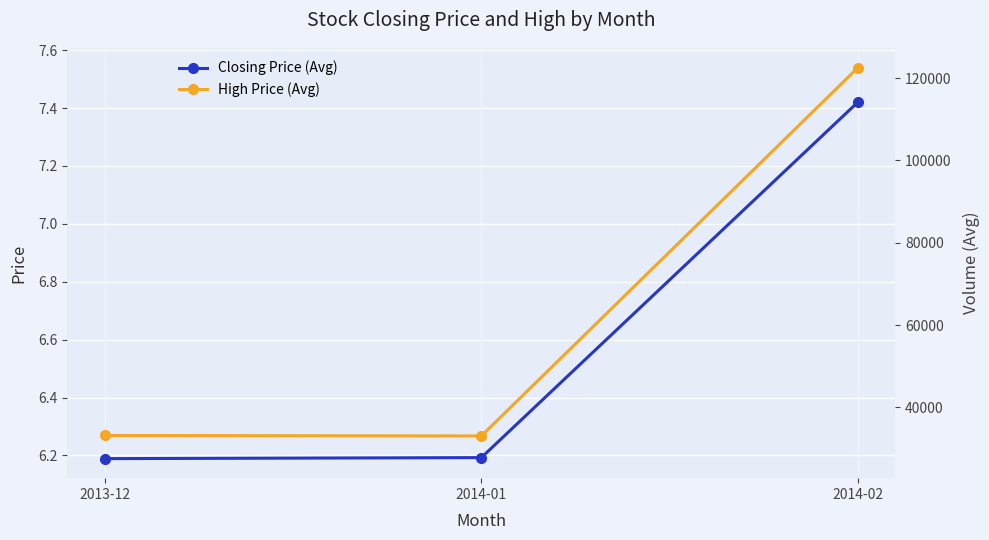

Which category has the lowest value in the Closing Price (Avg) series?

2013-12